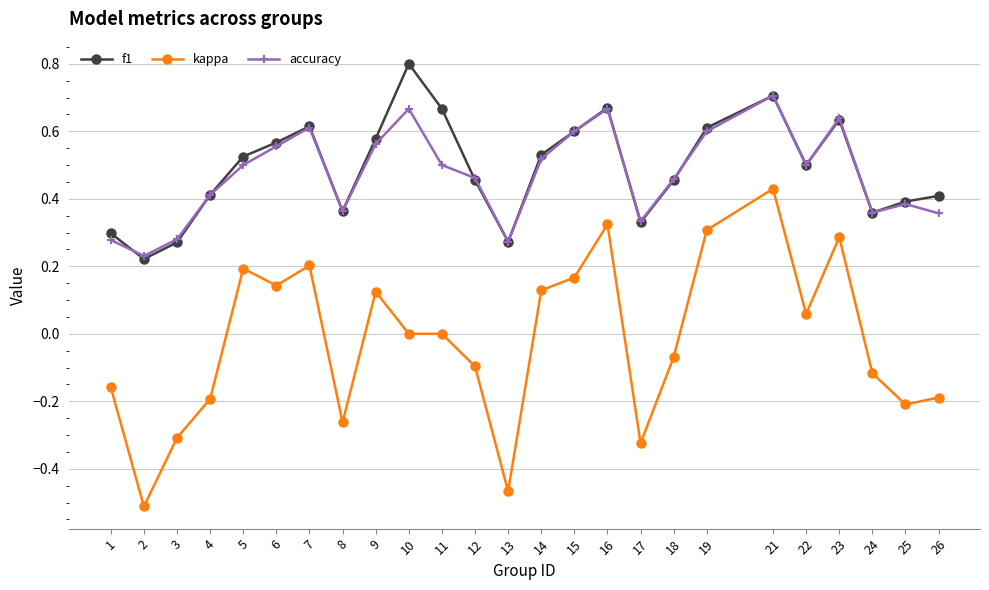

List the series in order of their peak value, highest first.

f1, accuracy, kappa